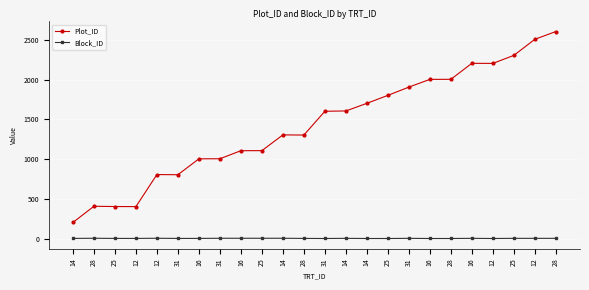

How many lines are shown in the chart?

2